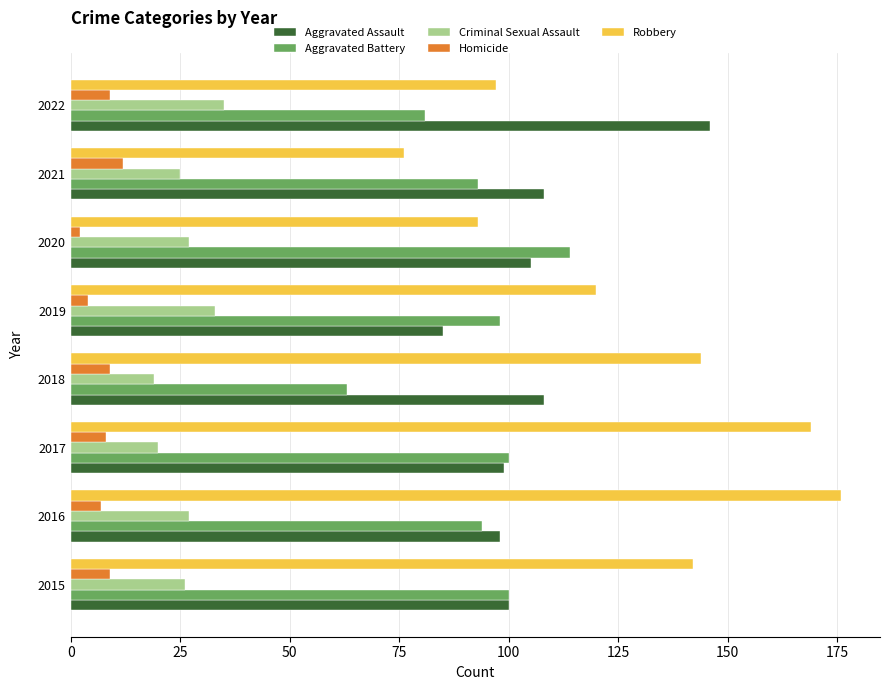

The value of Criminal Sexual Assault at 2017 is 9. True or false?

False